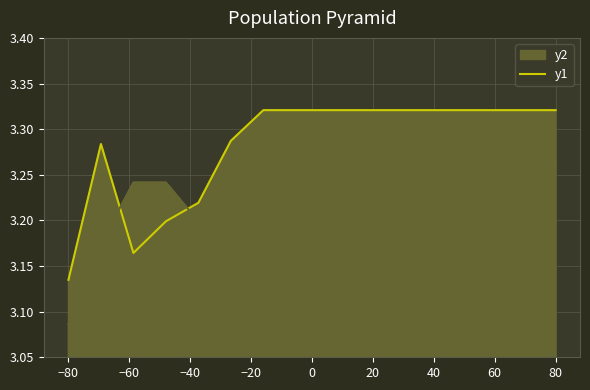

The chart shows a value of 5.1 at 60. True or false?

False